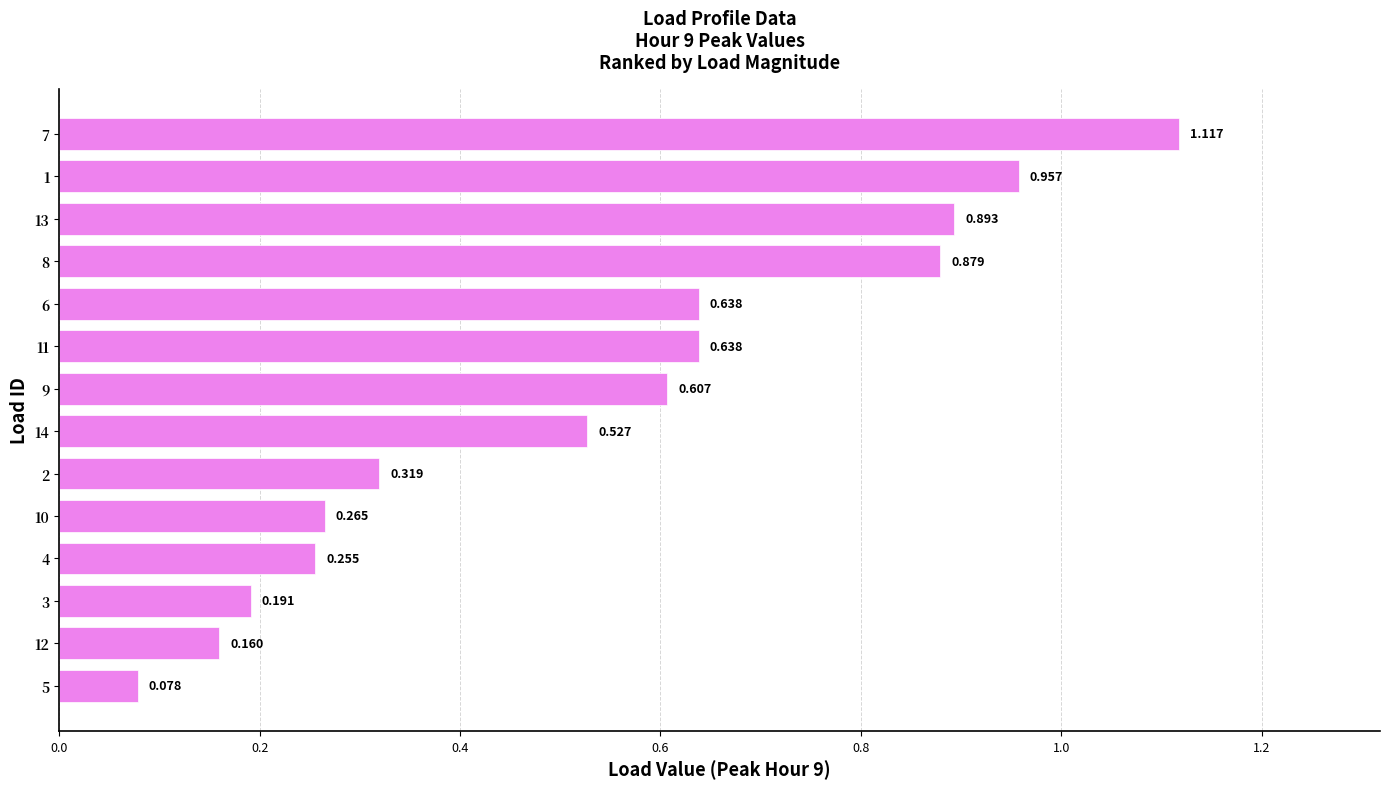

What is the minimum value shown in the chart?

0.1